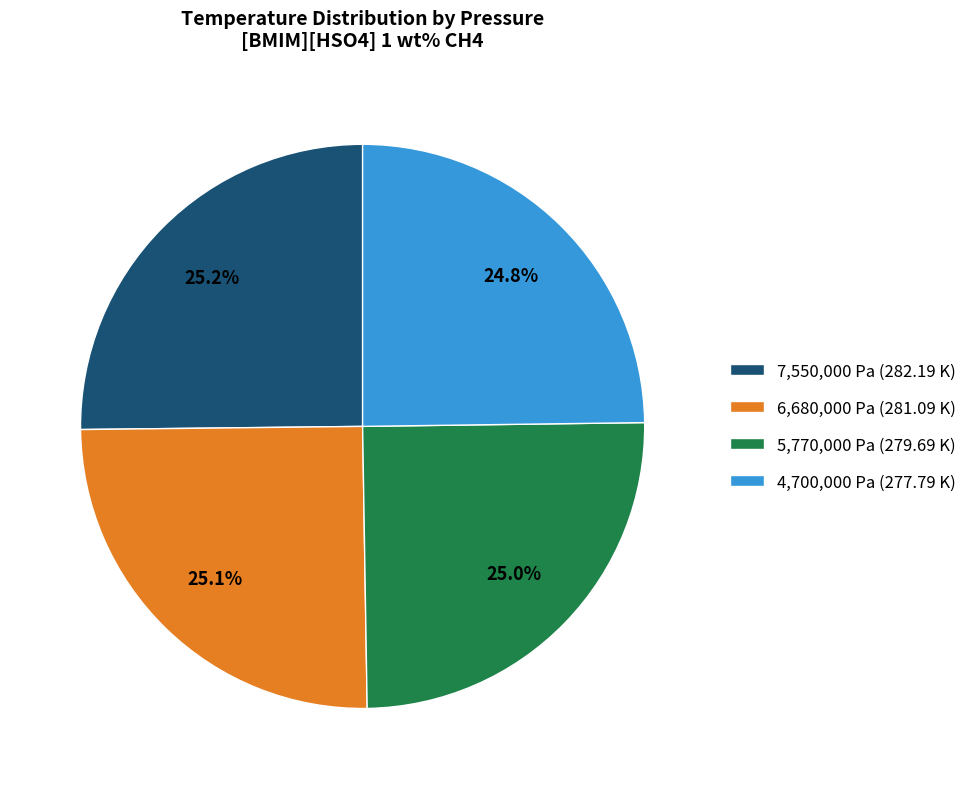

Approximately how many times larger is the value at 5,770,000 Pa (279.69 K) compared to 7,550,000 Pa (282.19 K)?

1.0